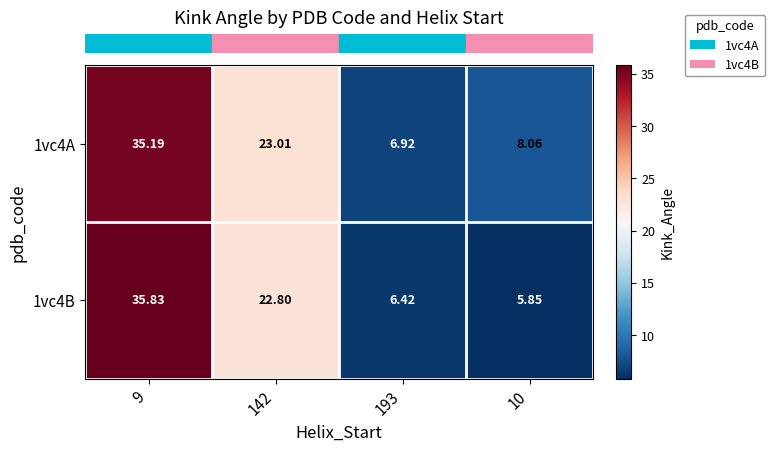

At which category is the sum across all series the highest?

9